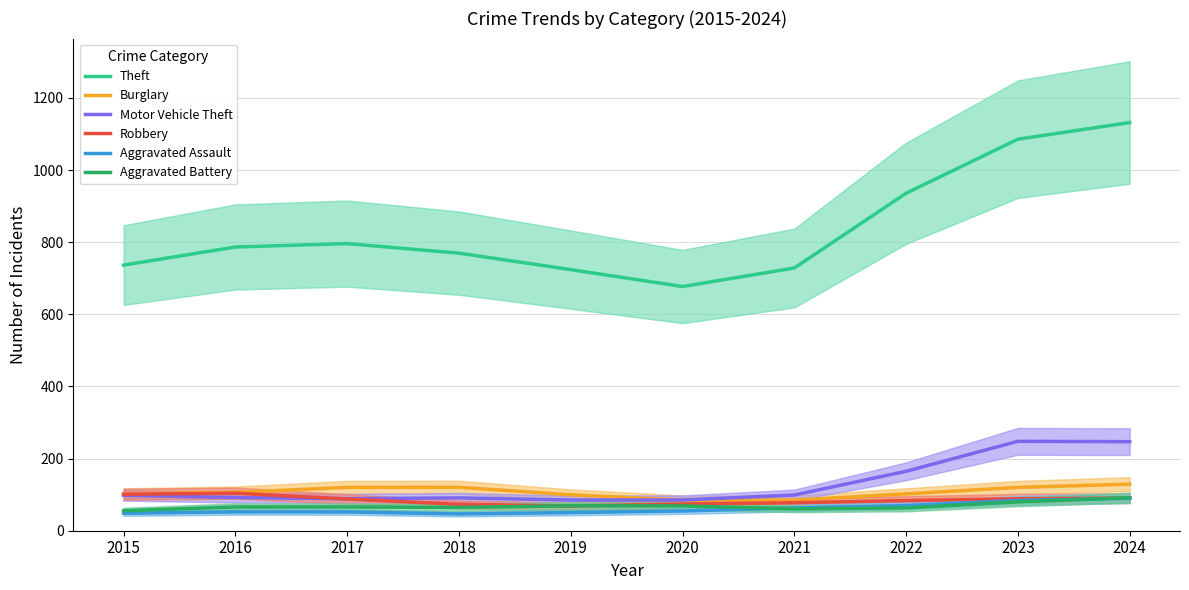

At which category does Robbery reach its first local peak?

2016